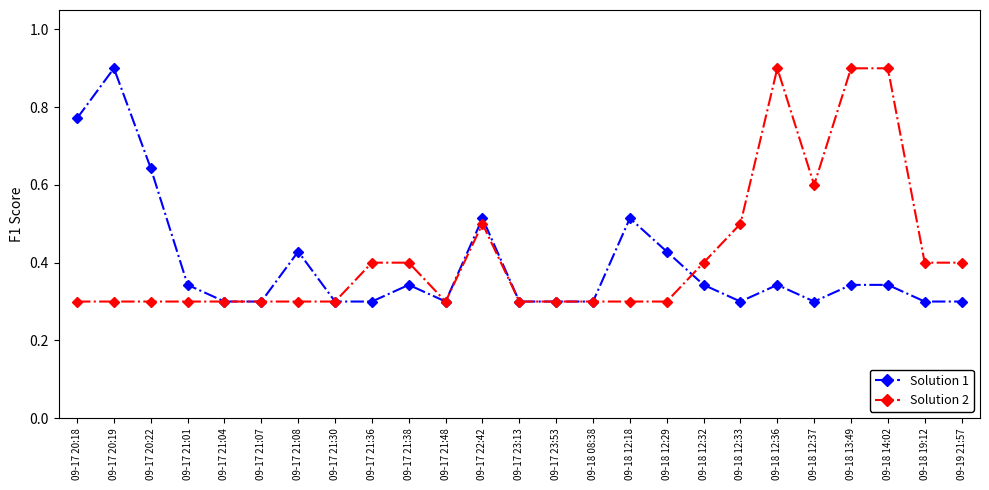

What is the total value across all series at 09-17 20:22?

0.9